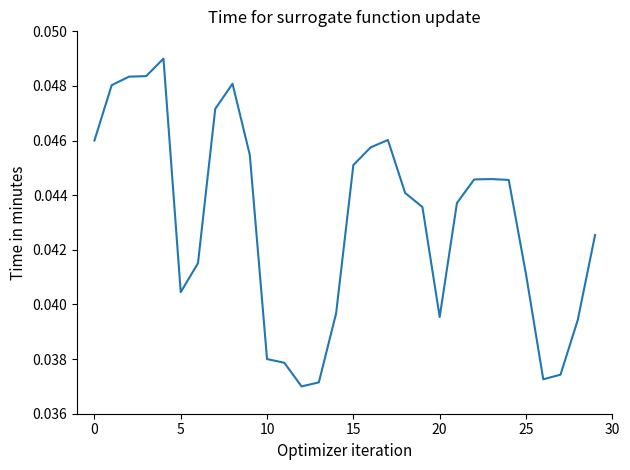

Is this an area chart (filled region under the line)?

No